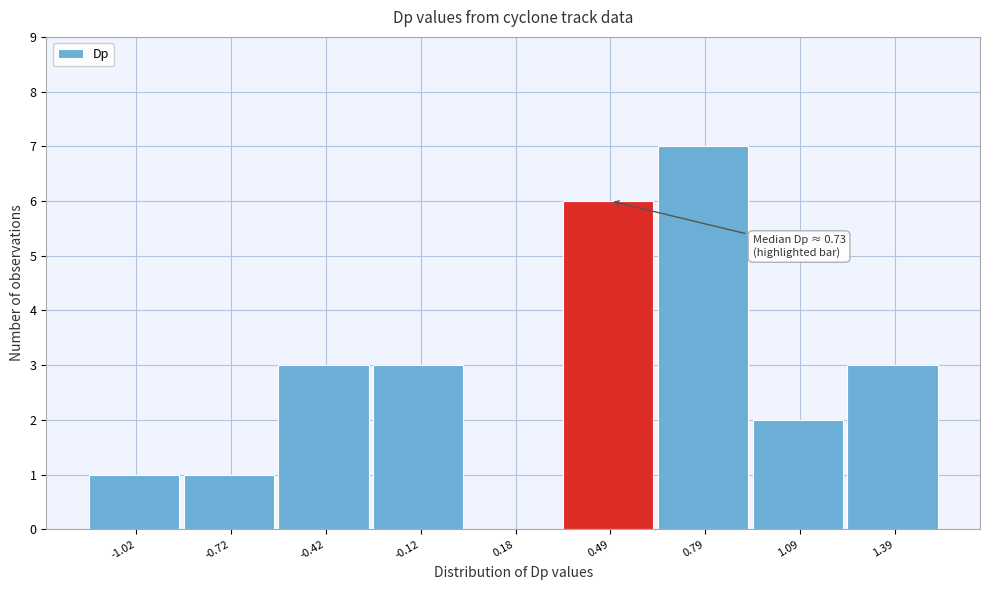

Reading left to right, what are all the values shown in this chart?

-1.02=1	-0.72=1	-0.42=3	-0.12=3	0.18=0	0.49=6	0.79=7	1.09=2	1.39=3